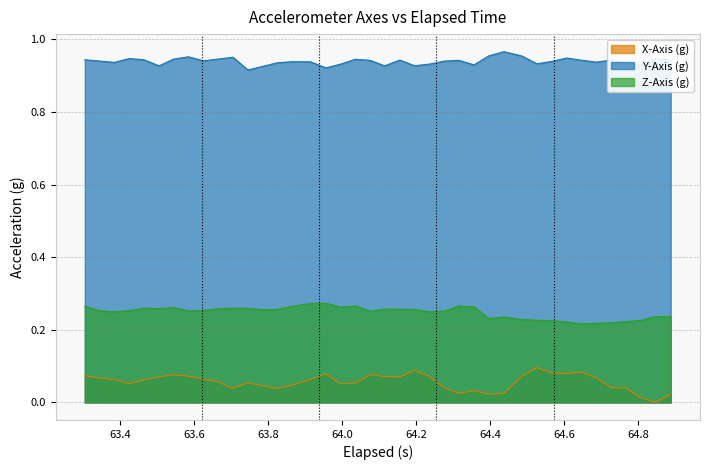

Which series has the largest range (max minus min)?

X-Axis (g)